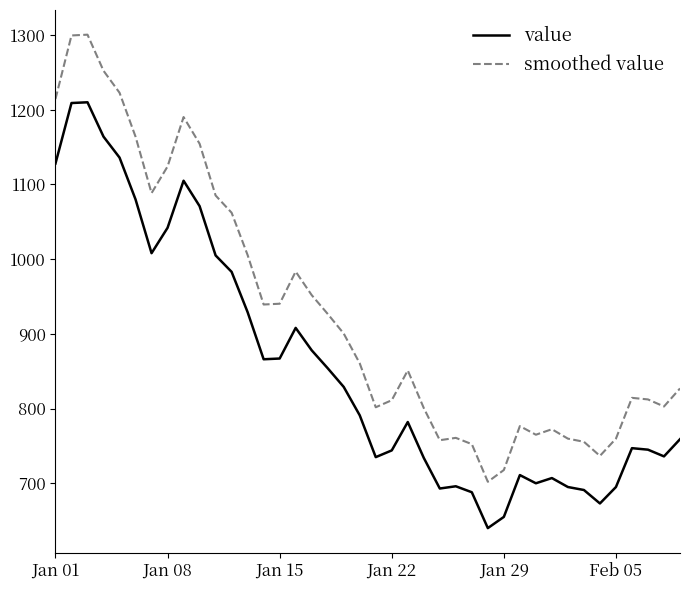

Is this an area chart (filled region under the line)?

No